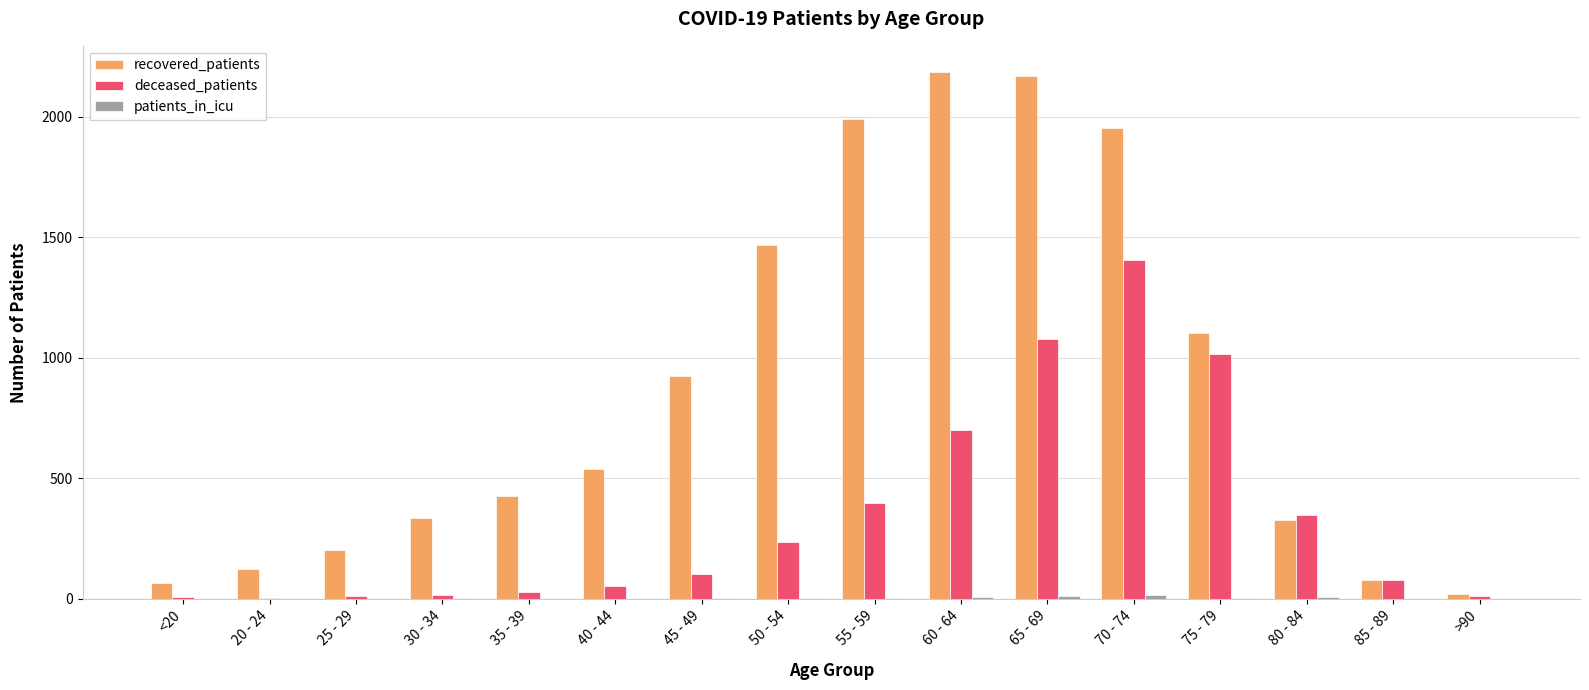

The deceased_patients series shows 339 at 50 - 54. True or false?

False